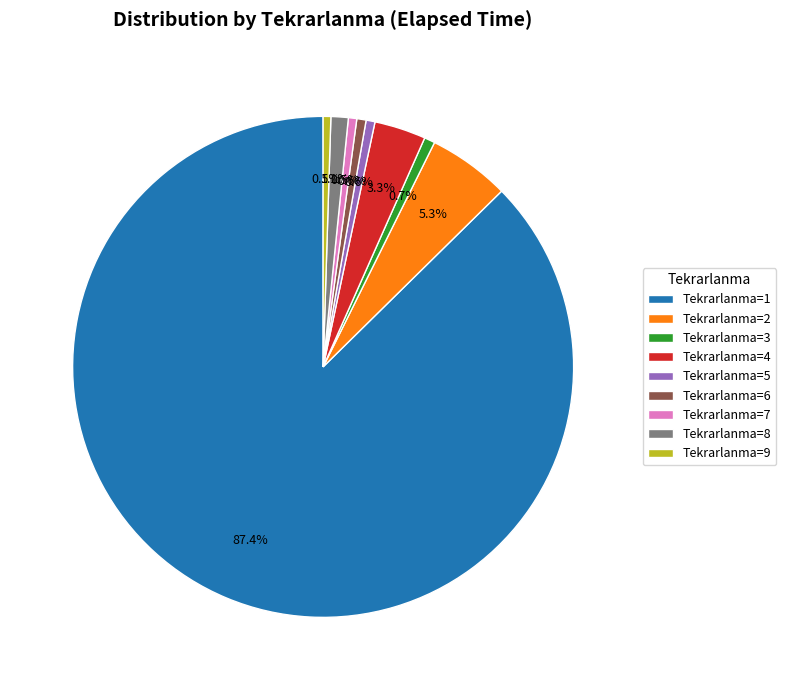

How many segments does this pie chart have?

9